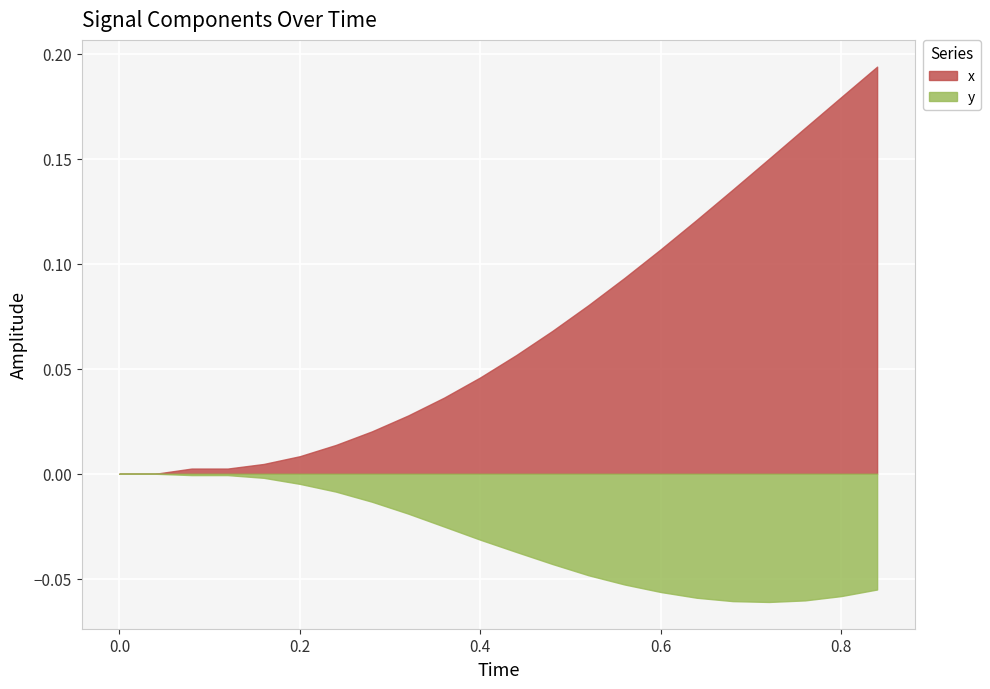

The value of y at 0.28 is -0.0. True or false?

True